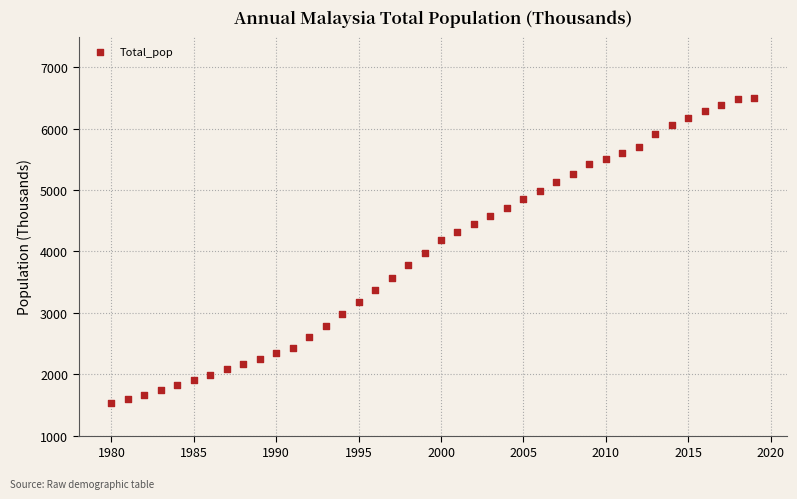

What is the range of X values (max minus min)?

39.0